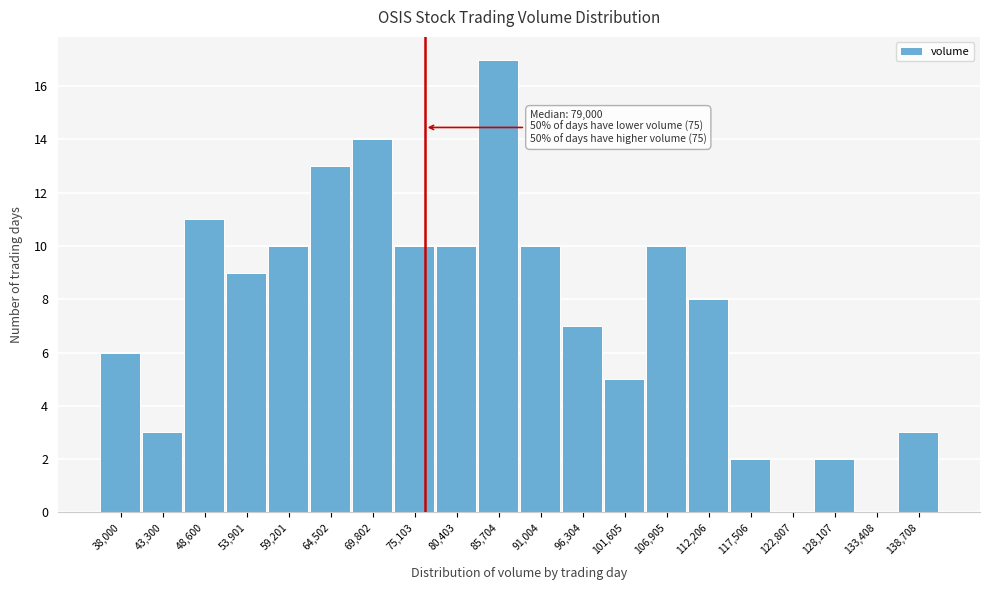

Reading right to left, what are all the values shown in this chart?

138,708=3	133,408=0	128,107=2	122,807=0	117,506=2	112,206=8	106,905=10	101,605=5	96,304=7	91,004=10	85,704=17	80,403=10	75,103=10	69,802=14	64,502=13	59,201=10	53,901=9	48,600=11	43,300=3	38,000=6